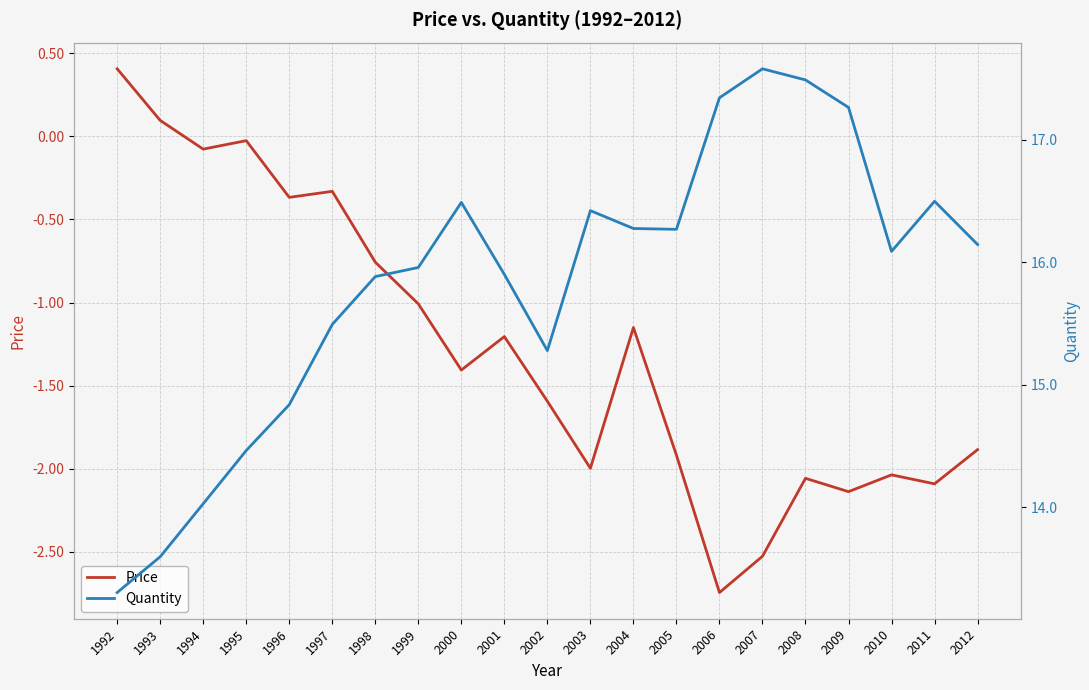

What is the spread (max minus min) of values at 1997?

15.8